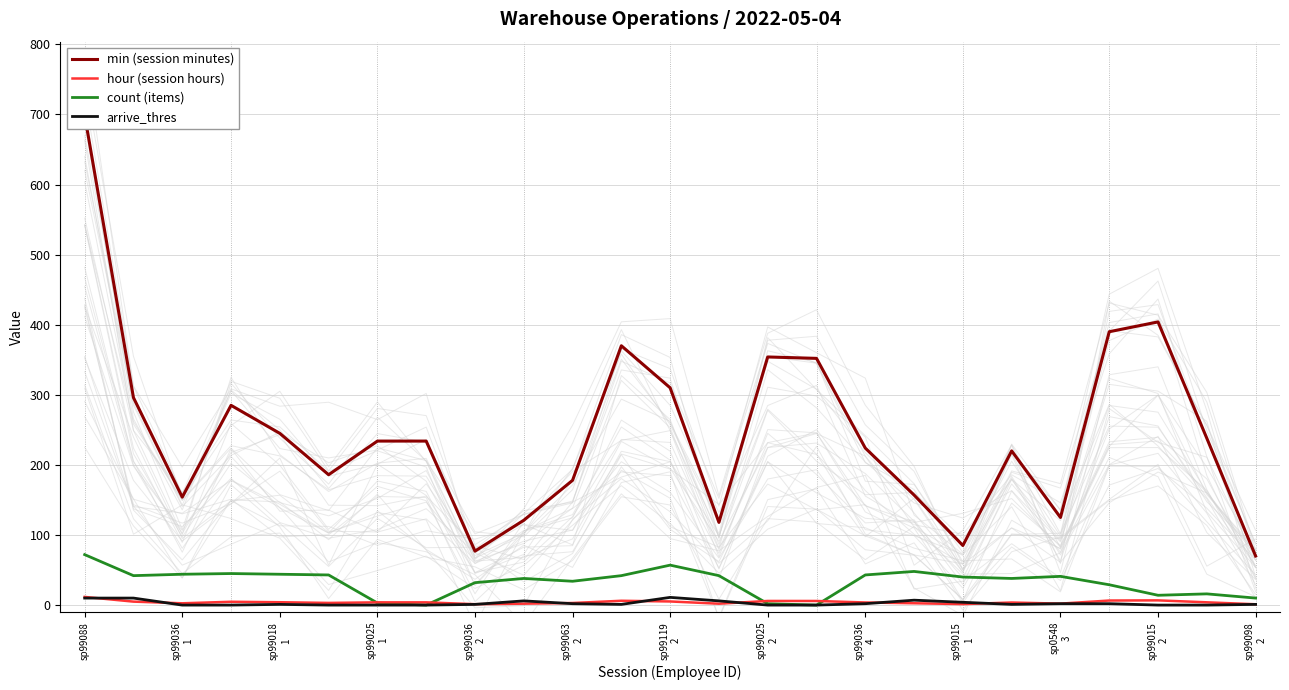

Is it true that arrive_thres equals 10.0 at sp99088?

True